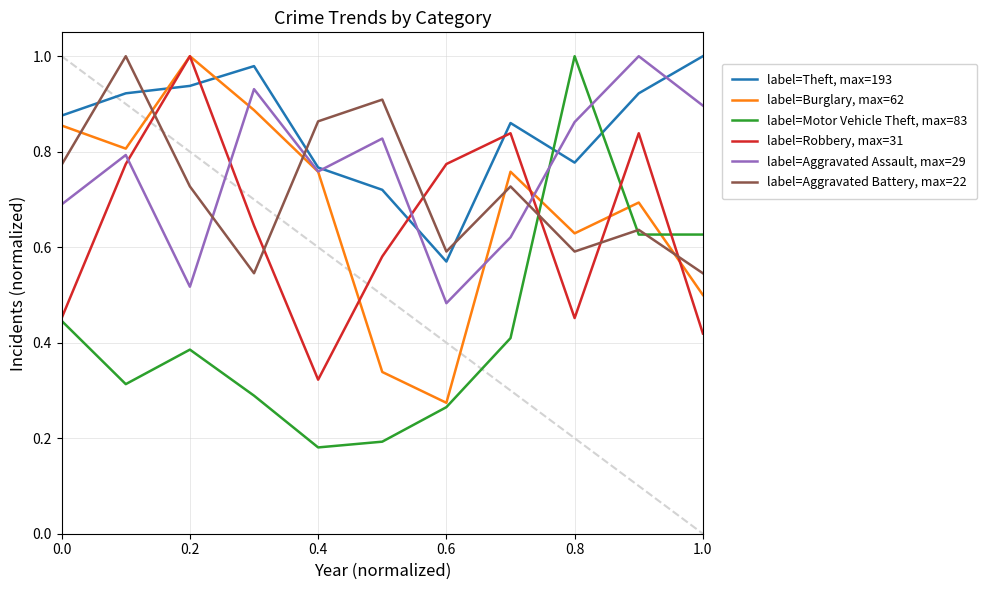

Does the chart display data point markers on the line(s)?

No